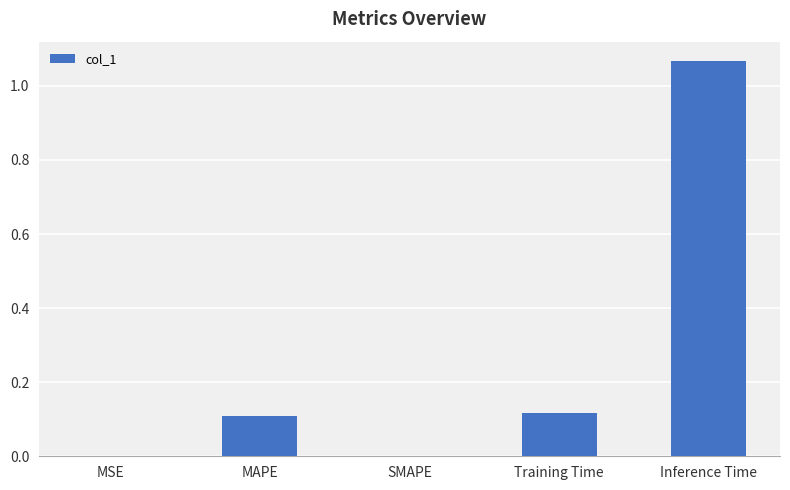

What is the change in value from Training Time to Inference Time?

+0.9